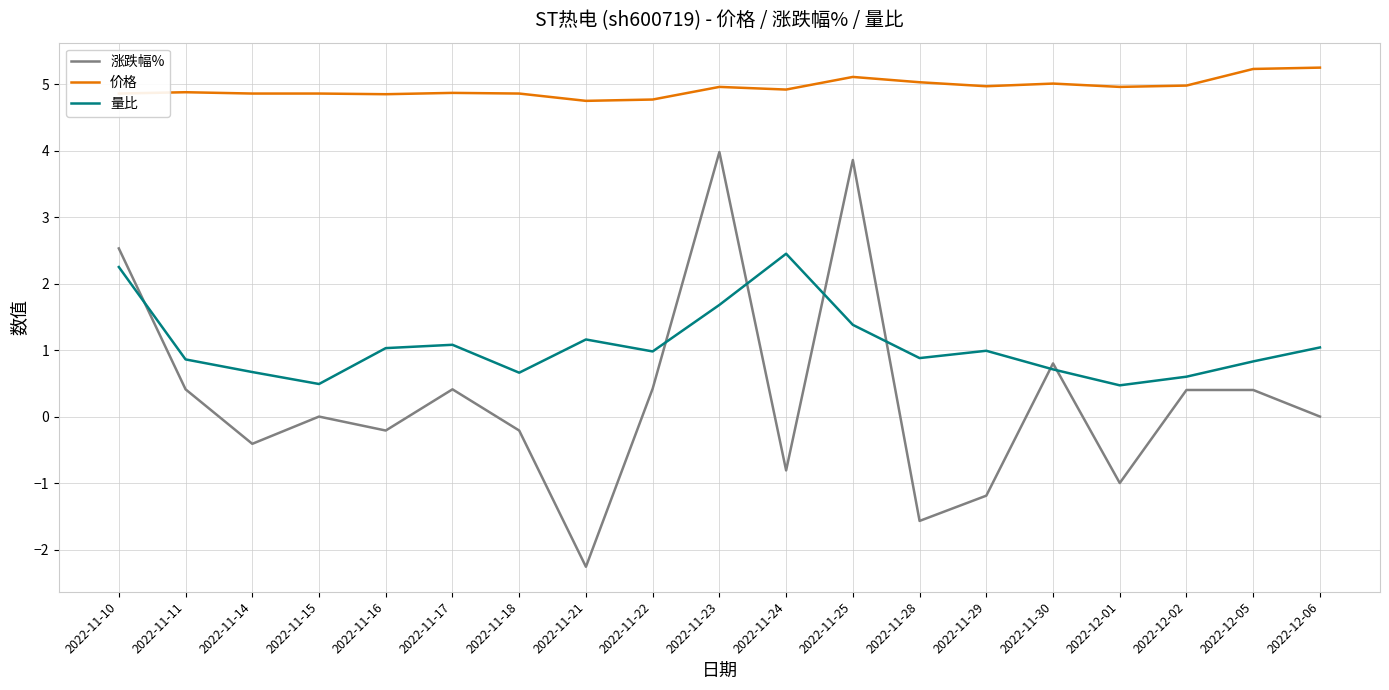

Is the value of 价格 at 2022-11-16 greater than the value of 涨跌幅% at 2022-12-01?

Yes